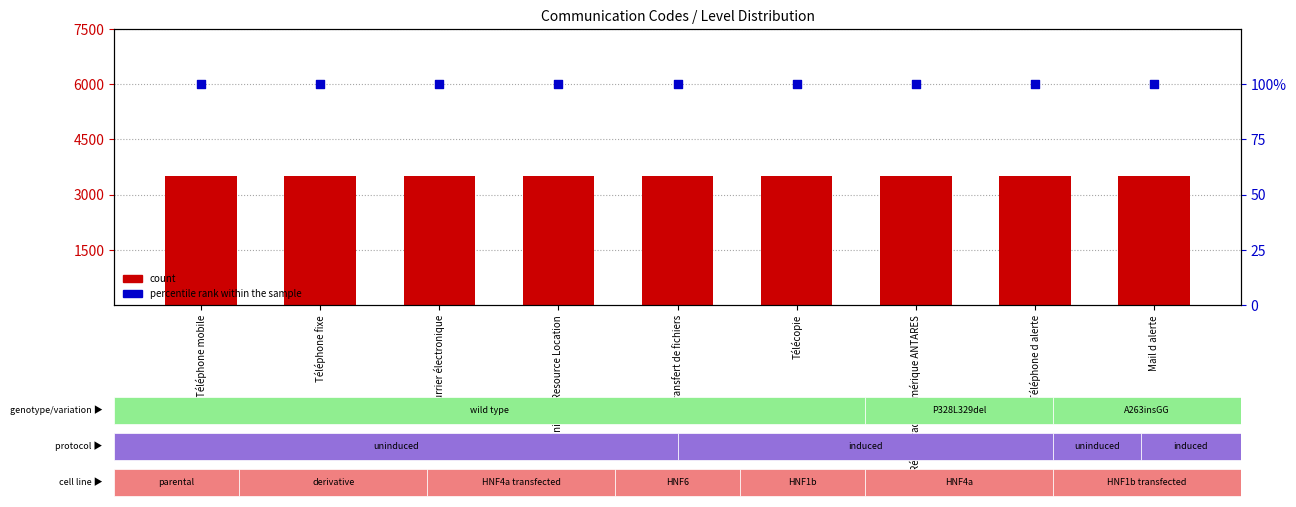

Which series has the largest total across all categories?

count